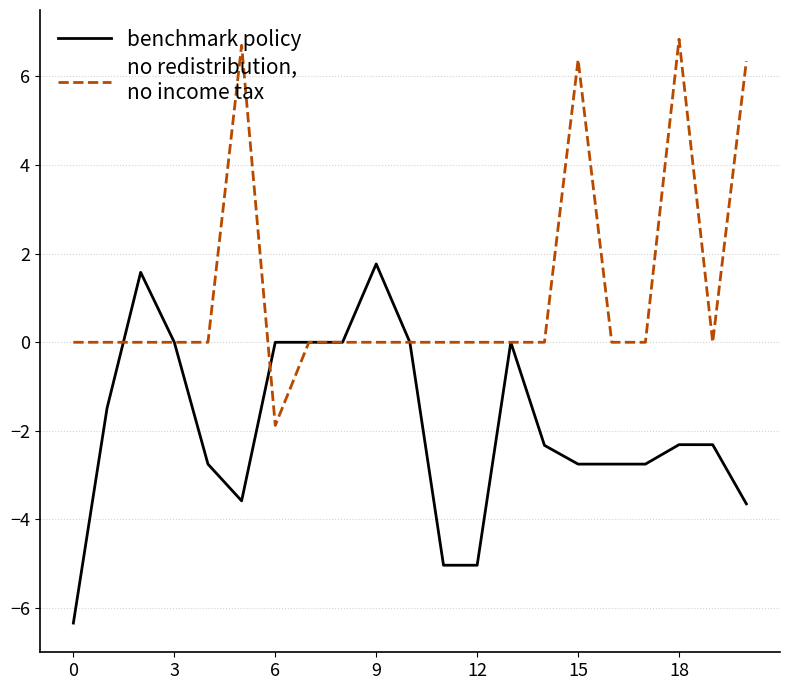

What is the maximum value shown in the chart?

6.8